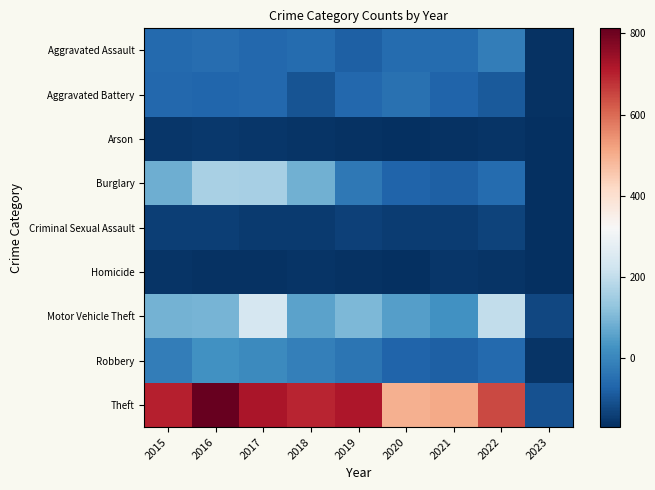

Count the number of data series in this chart.

9